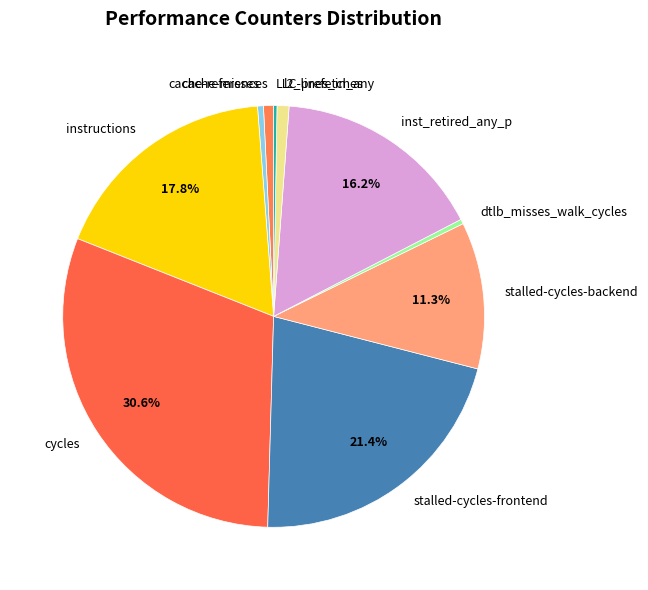

The dtlb_misses_walk_cycles slice represents 12% of the pie. True or false?

False